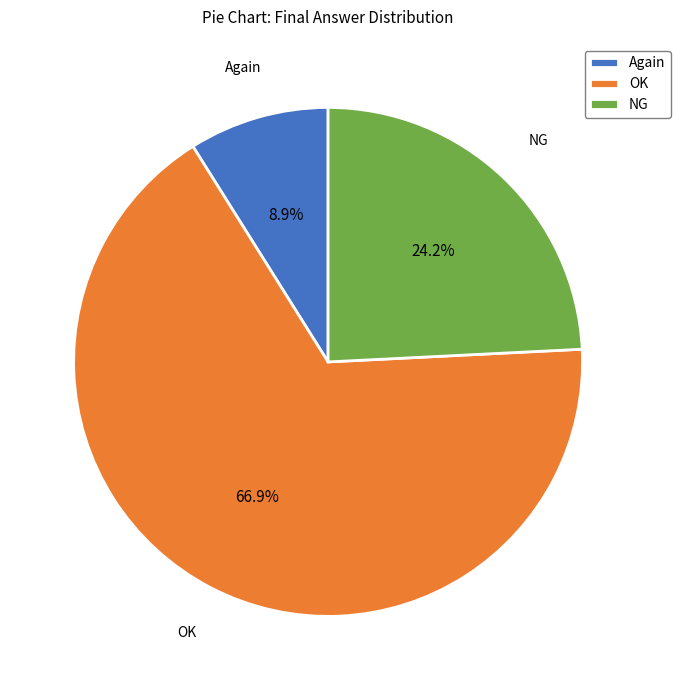

The Again slice represents 9% of the pie. True or false?

True